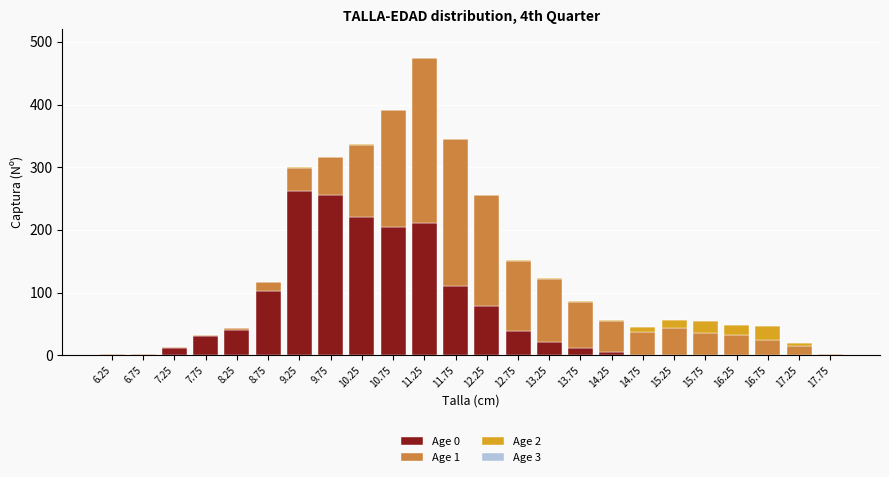

The value of Age 0 at 7.25 is 11. True or false?

True